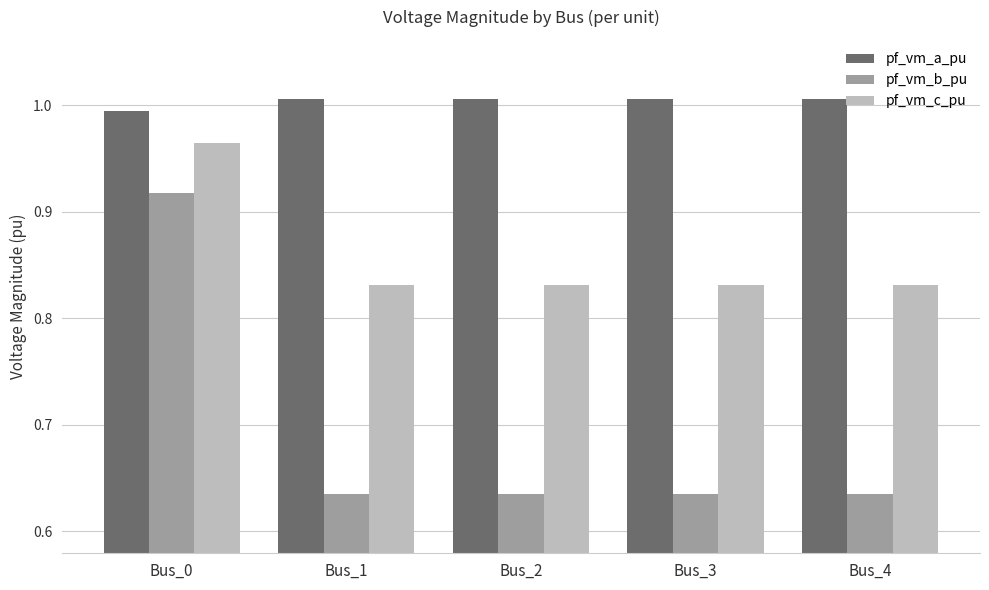

How many groups of bars are there?

5